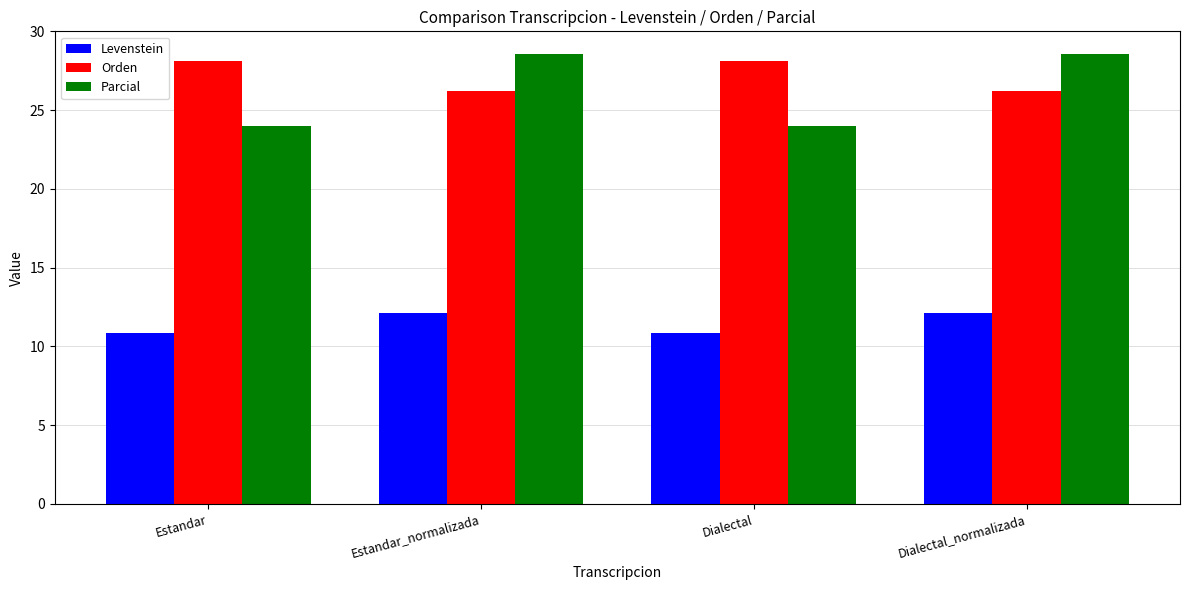

Which series has the widest spread of values?

Parcial